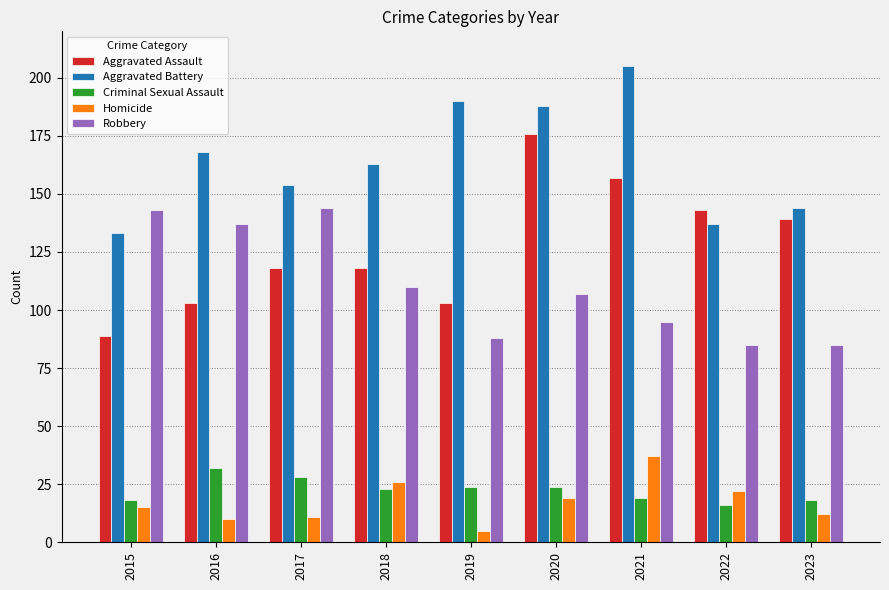

At which label is Robbery closest to 114?

2018